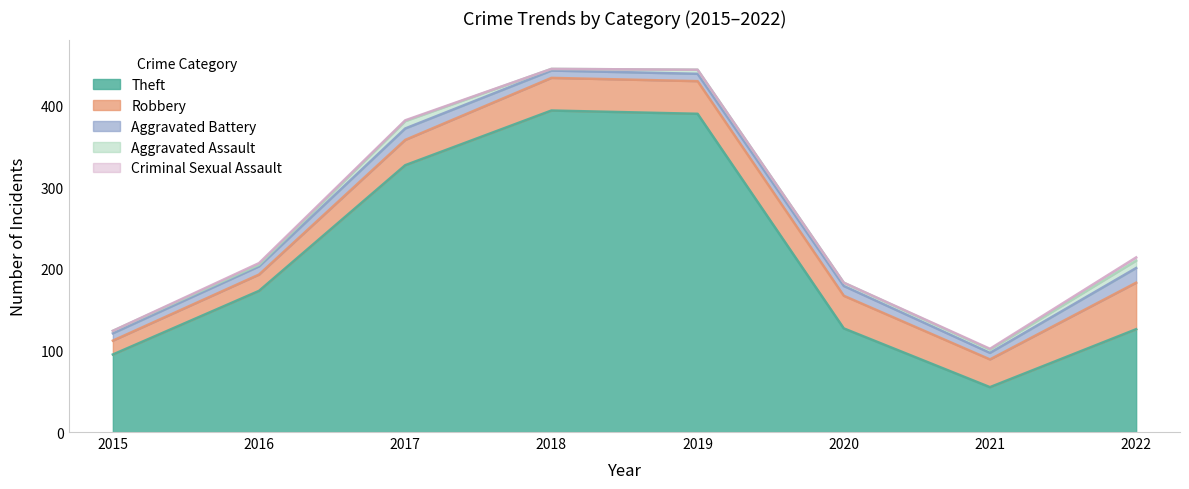

Which series changed the most between 2018 and 2021?

Theft